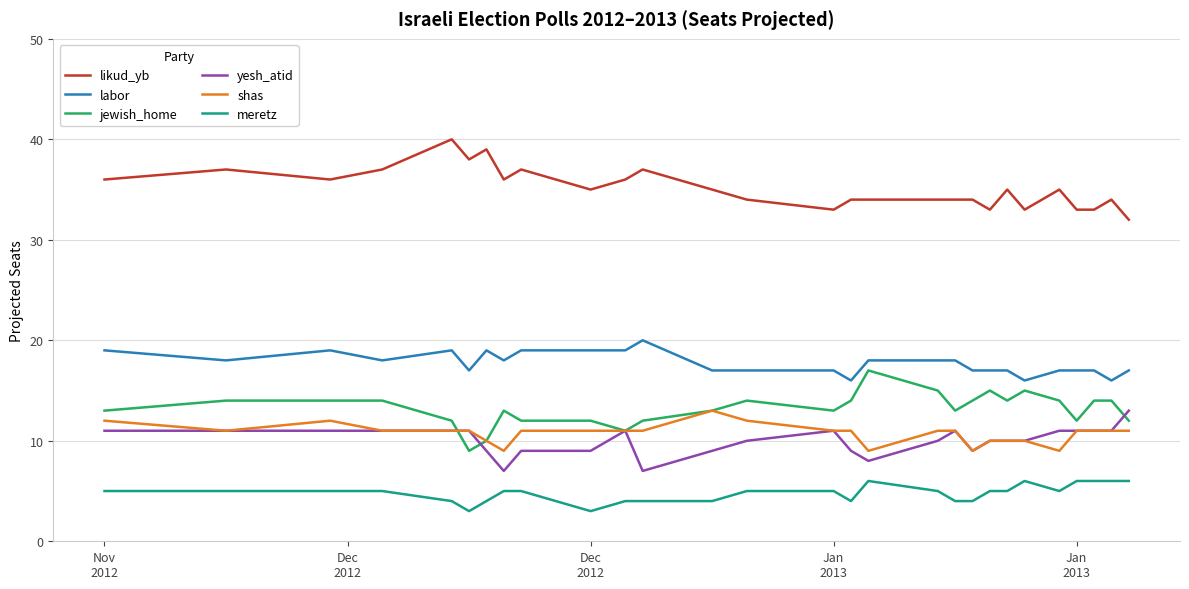

Is this an area chart (filled region under the line)?

No